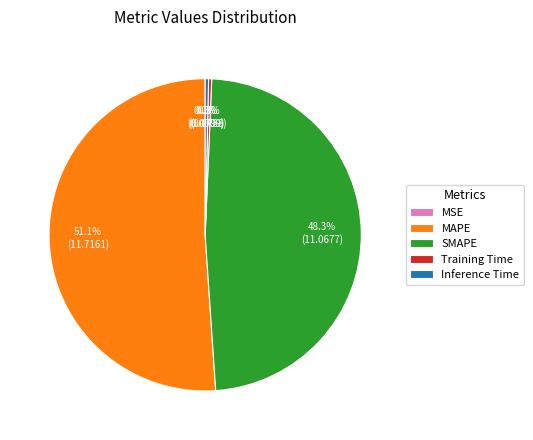

To the nearest percent, what is the average slice percentage?

20%